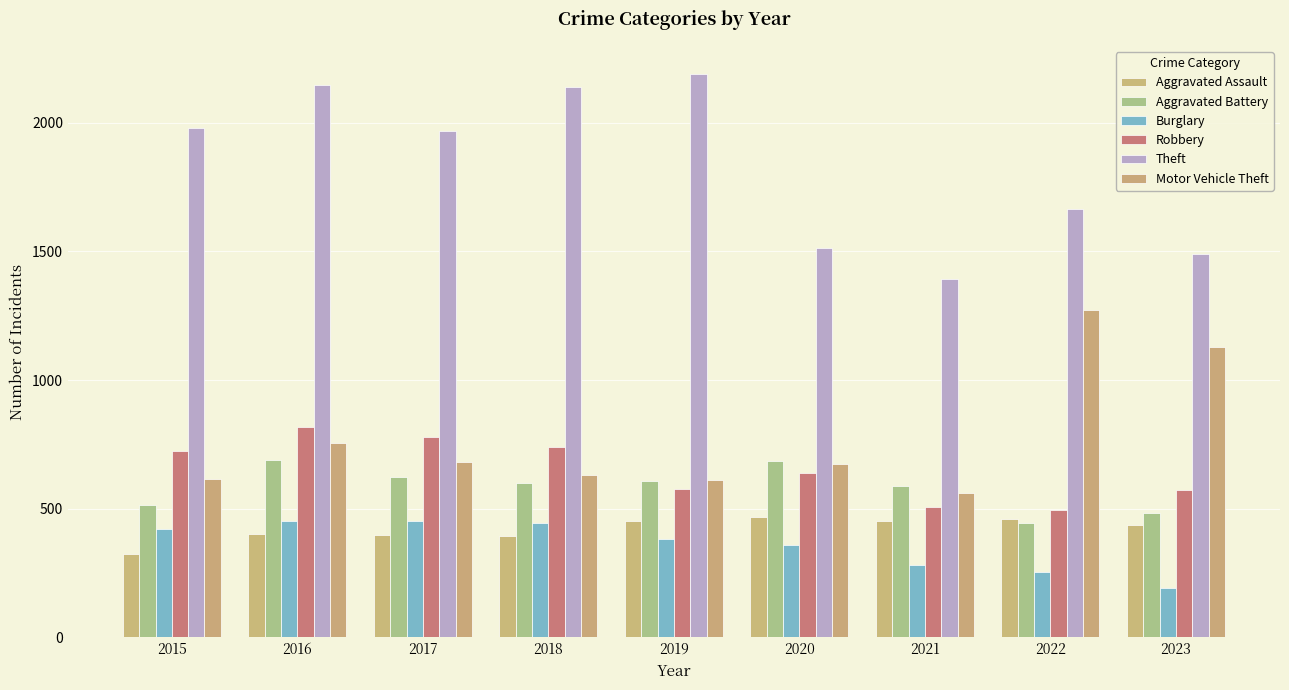

What is the smallest value displayed?

191